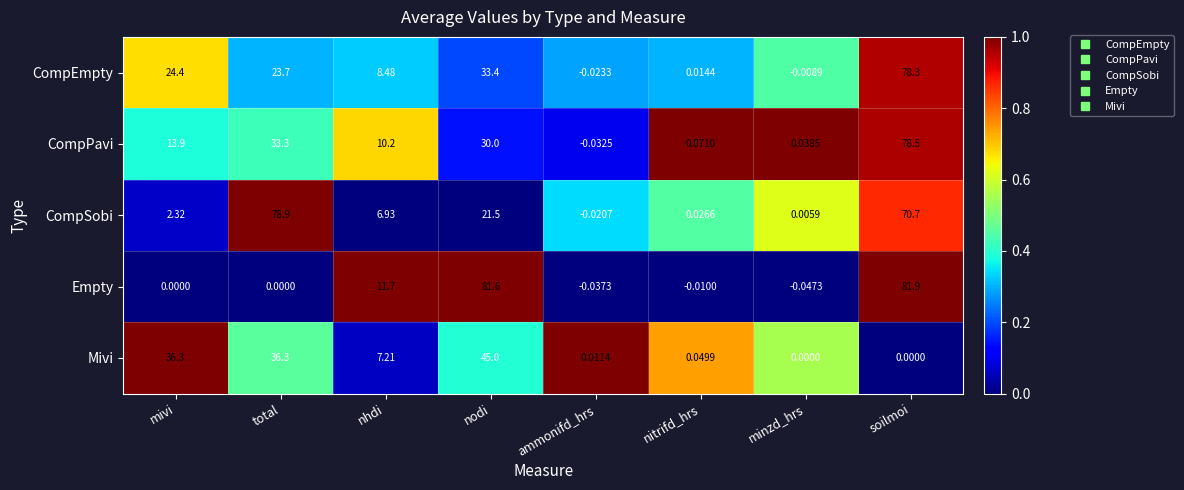

At which label is CompEmpty closest to 39?

nodi